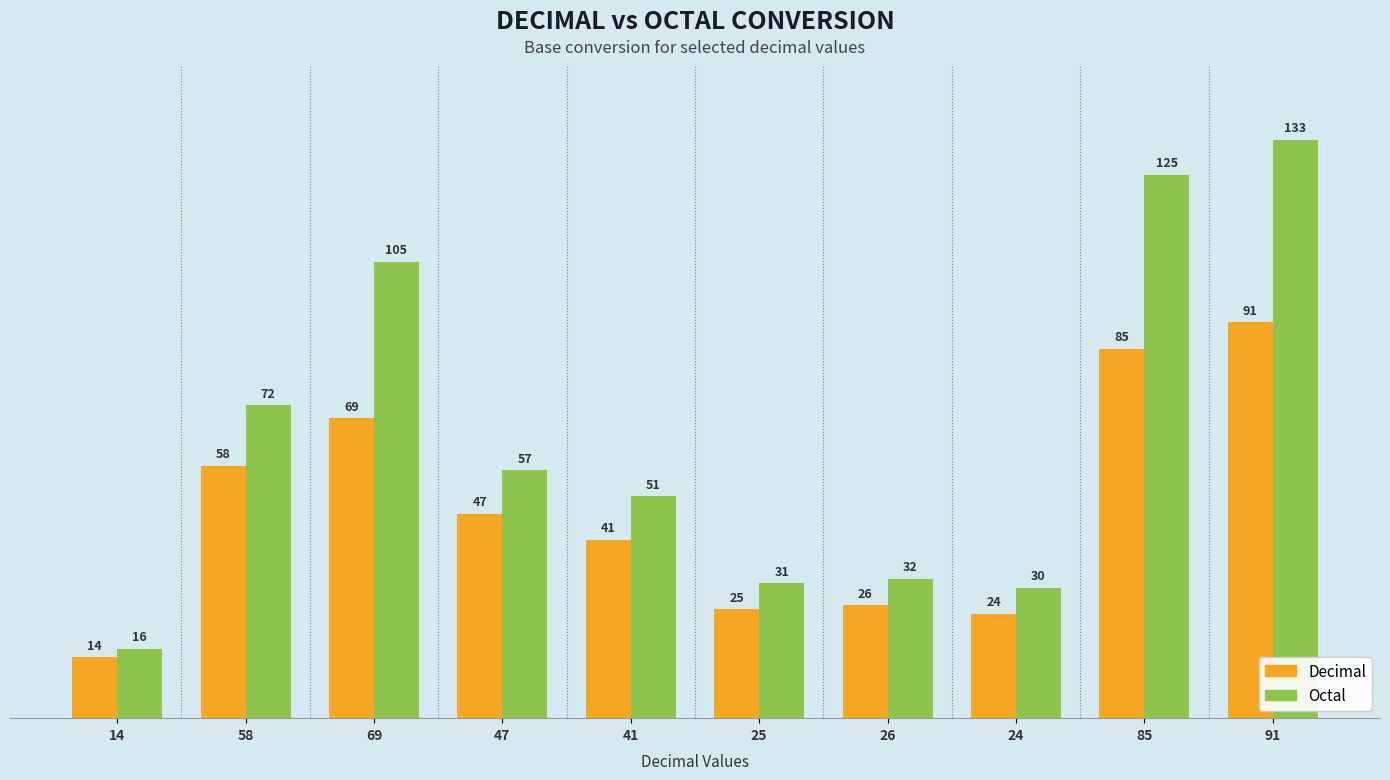

Is the value of Octal at 24 greater than the value of Decimal at 47?

No